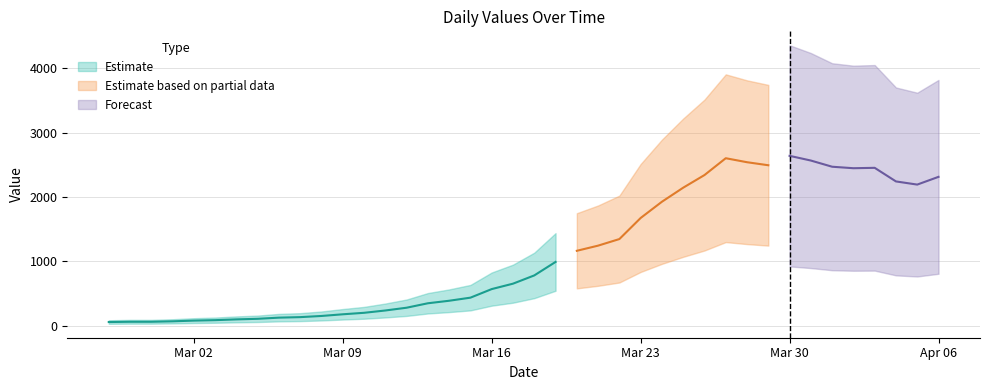

What value does the data have at 2020-03-04, to the nearest 100?

100